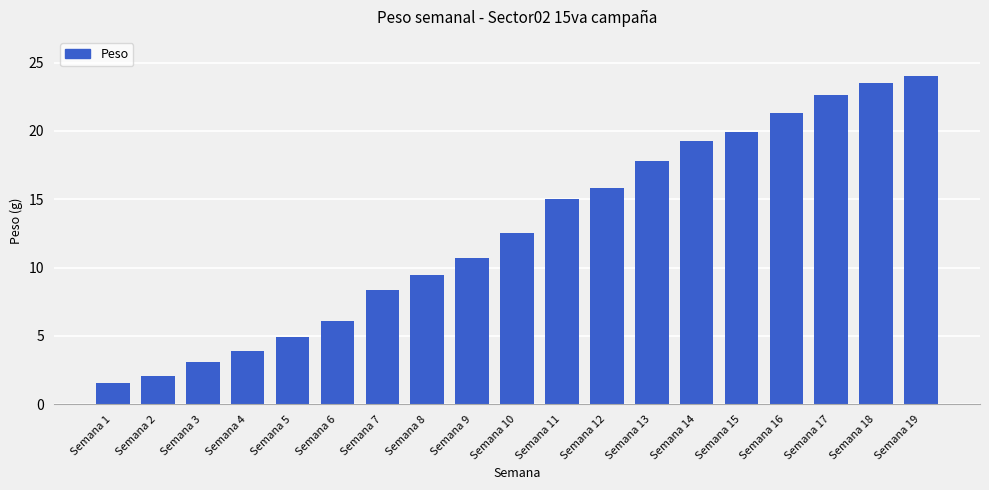

Which category has the highest value across all series?

Semana 19